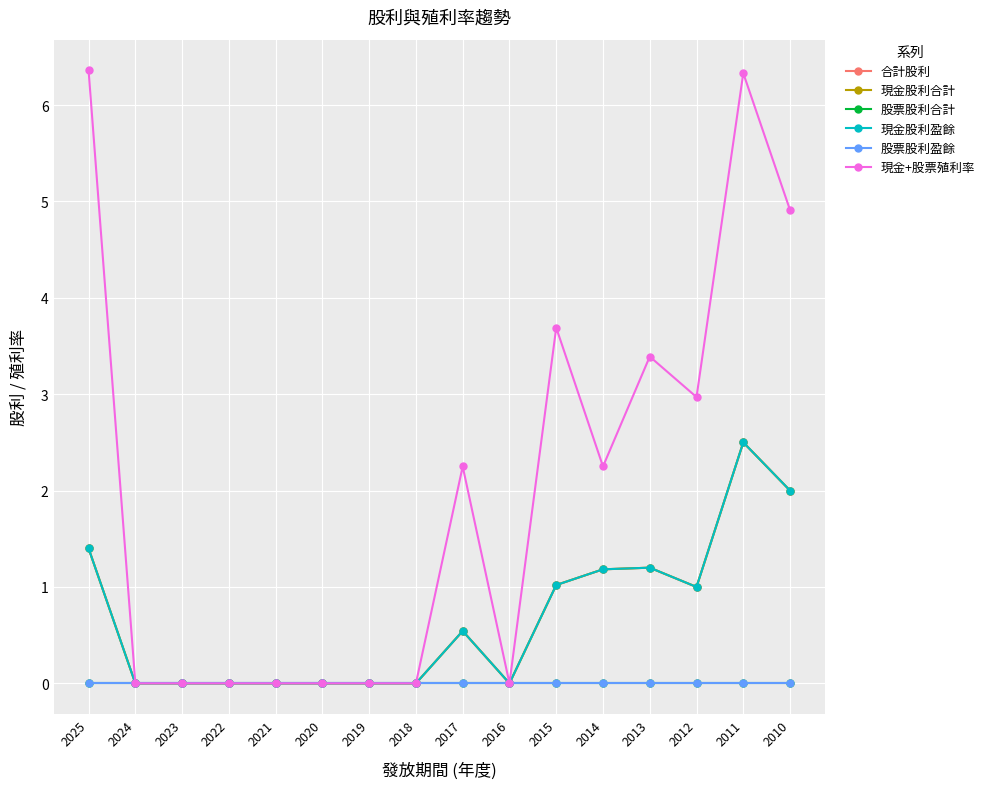

What is the sum of all 合計股利 values?

10.8